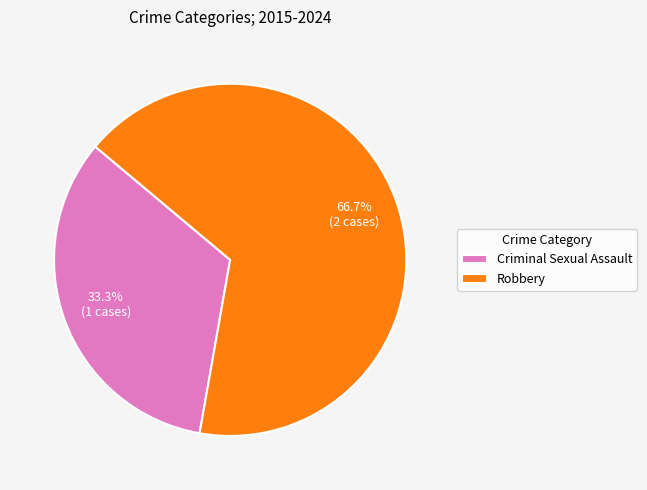

To the nearest percent, what is the difference between the largest and smallest slice percentages?

33%